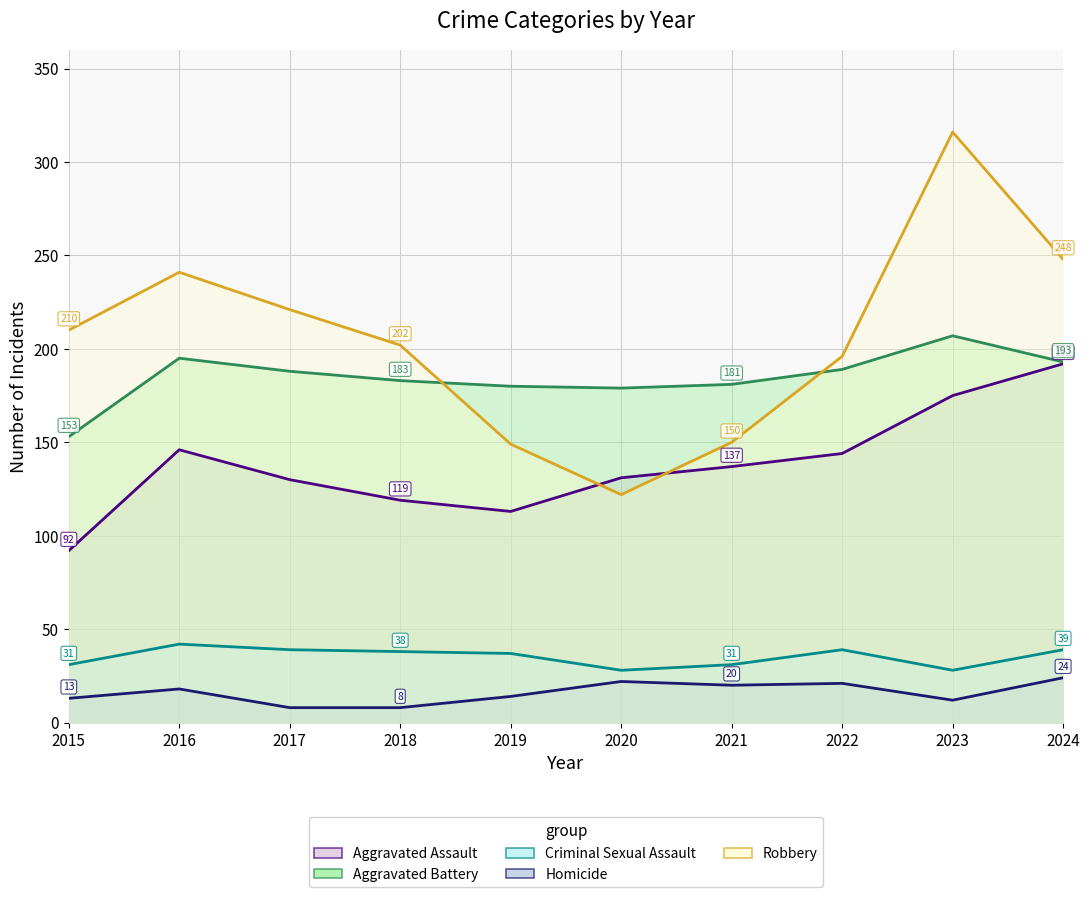

What is the difference between the maximum and second lowest values in the Aggravated Assault series?

79